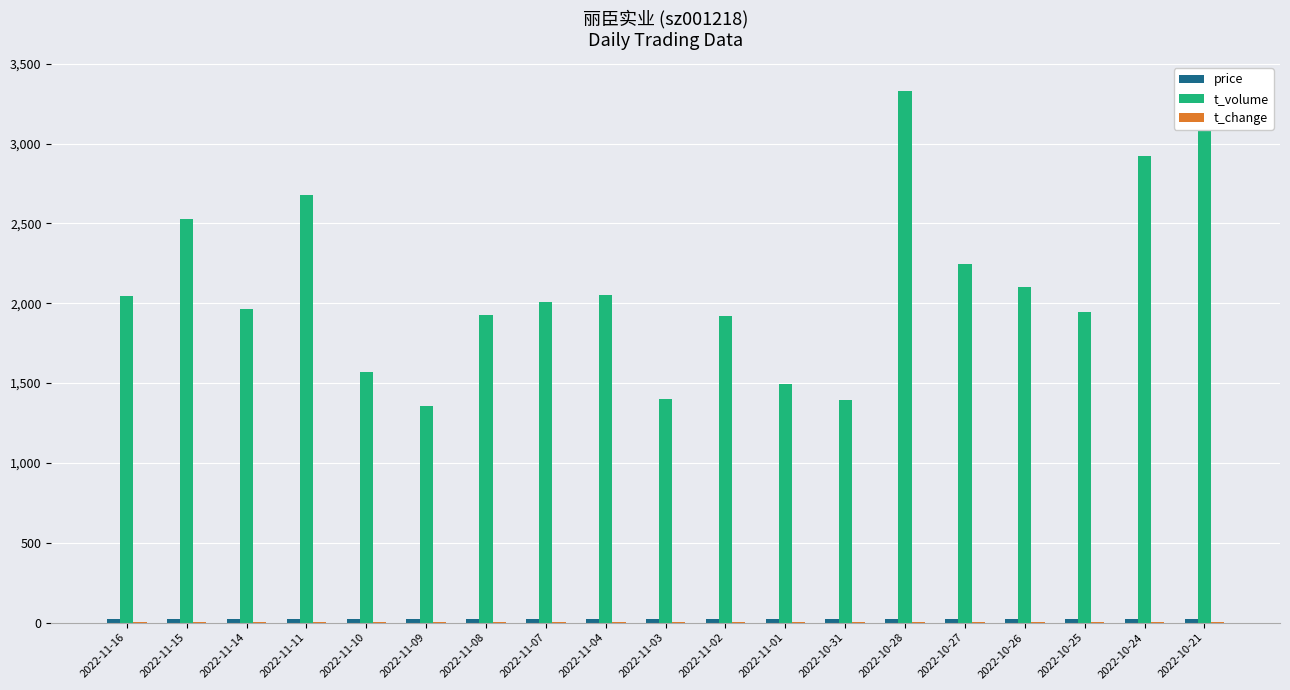

Reading right to left, extract all data points from this chart.

price: 21.7	21.1	20.9	21.2	21.0	19.9	19.9	20.2	20.5	20.3	20.6	20.8	20.9	20.8	20.6	20.8	20.8	21.1	21.0
t_volume: 3342.0	2924.0	1946.0	2099.0	2243.0	3328.0	1392.0	1493.0	1919.0	1401.0	2051.0	2005.0	1927.0	1358.0	1567.0	2677.0	1962.0	2526.0	2047.0
t_change: 2.2	2.0	1.3	1.4	1.5	2.4	1.0	1.1	1.3	1.0	1.4	1.4	1.3	0.9	1.1	1.8	1.3	1.7	1.4